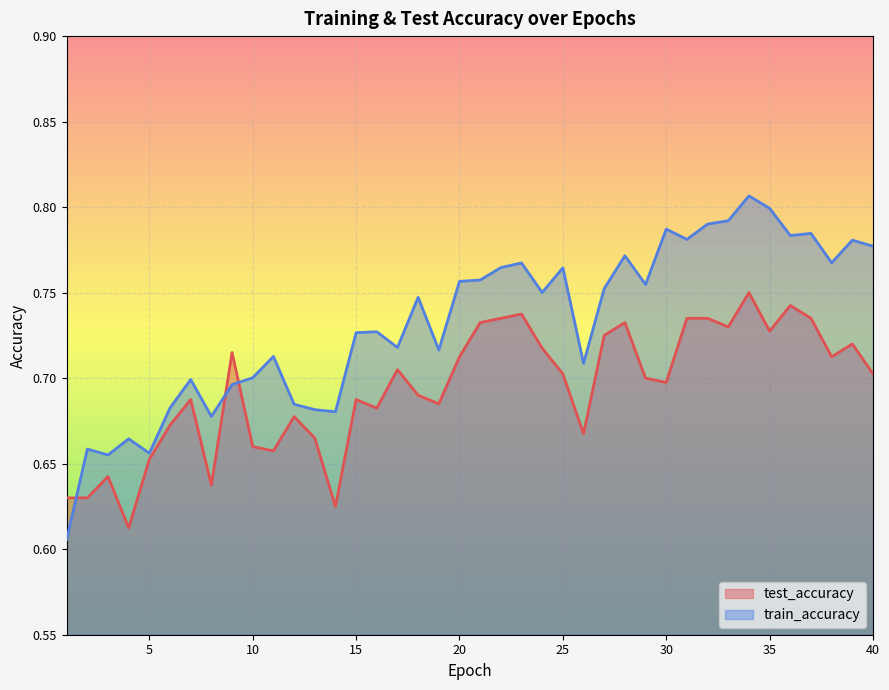

Which series has the largest total across all categories?

train_accuracy